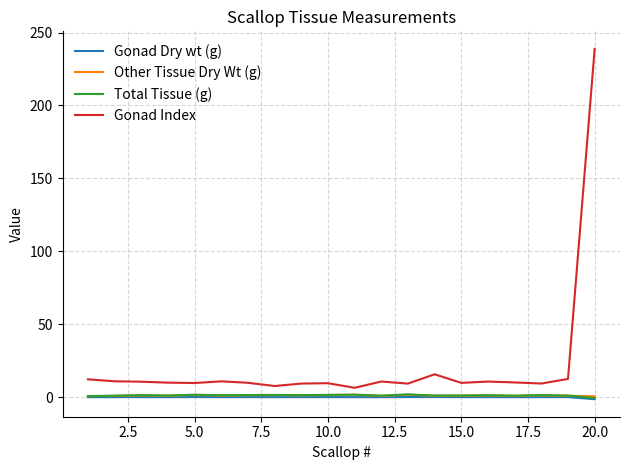

True or false: Other Tissue Dry Wt (g) and Gonad Index cross at least once.

False